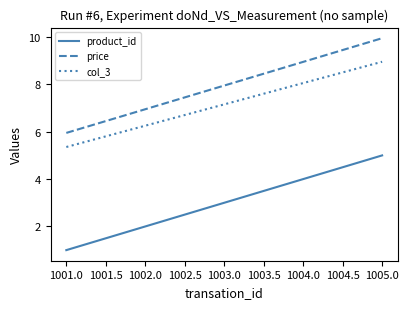

True or false: product_id and price intersect in this chart.

False